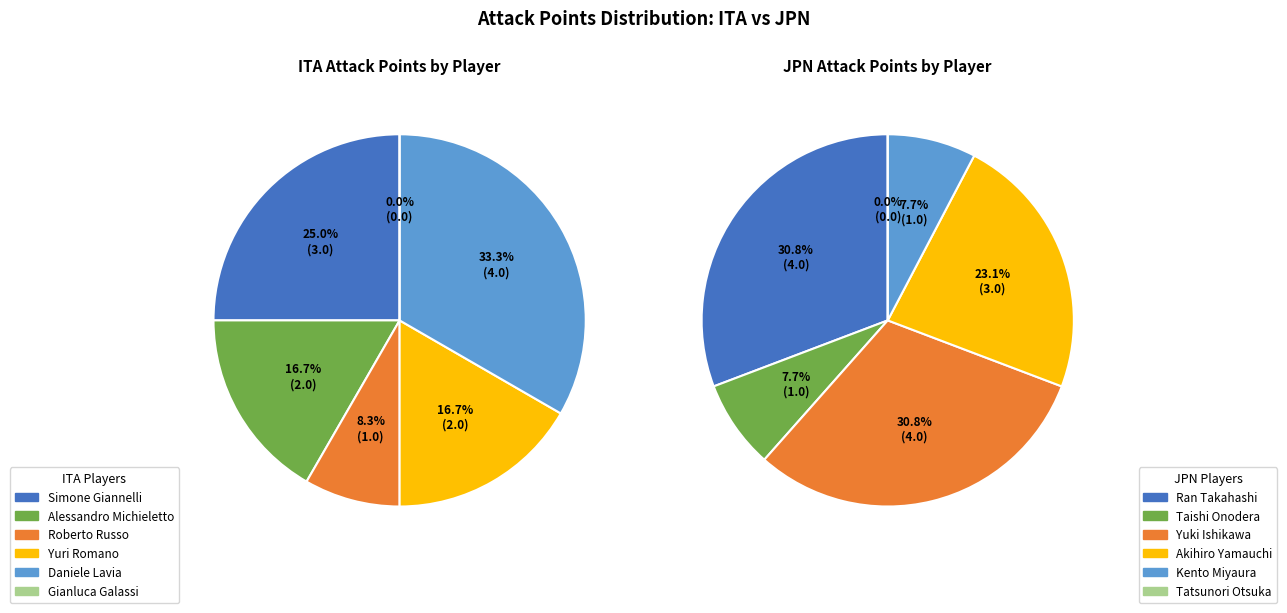

Which category has the smallest portion of the pie?

Gianluca Galassi